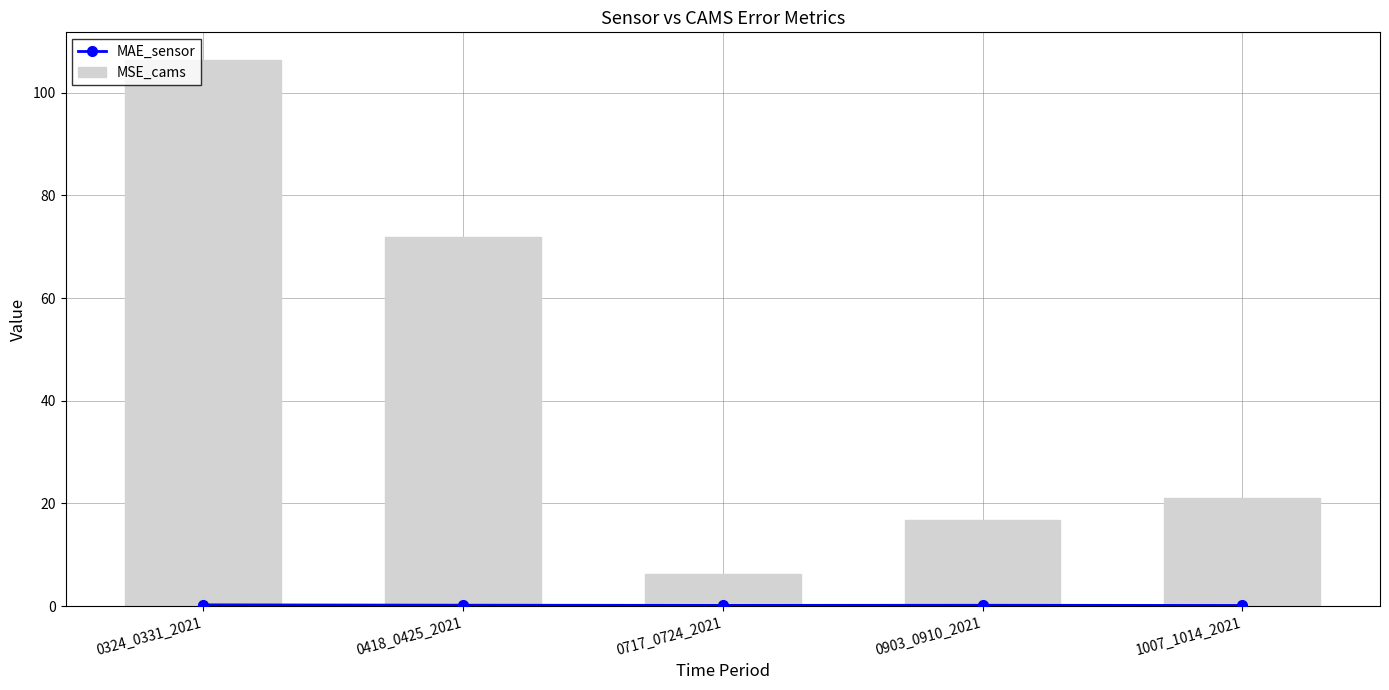

How many MAE_sensor values are between 0 and 1?

5